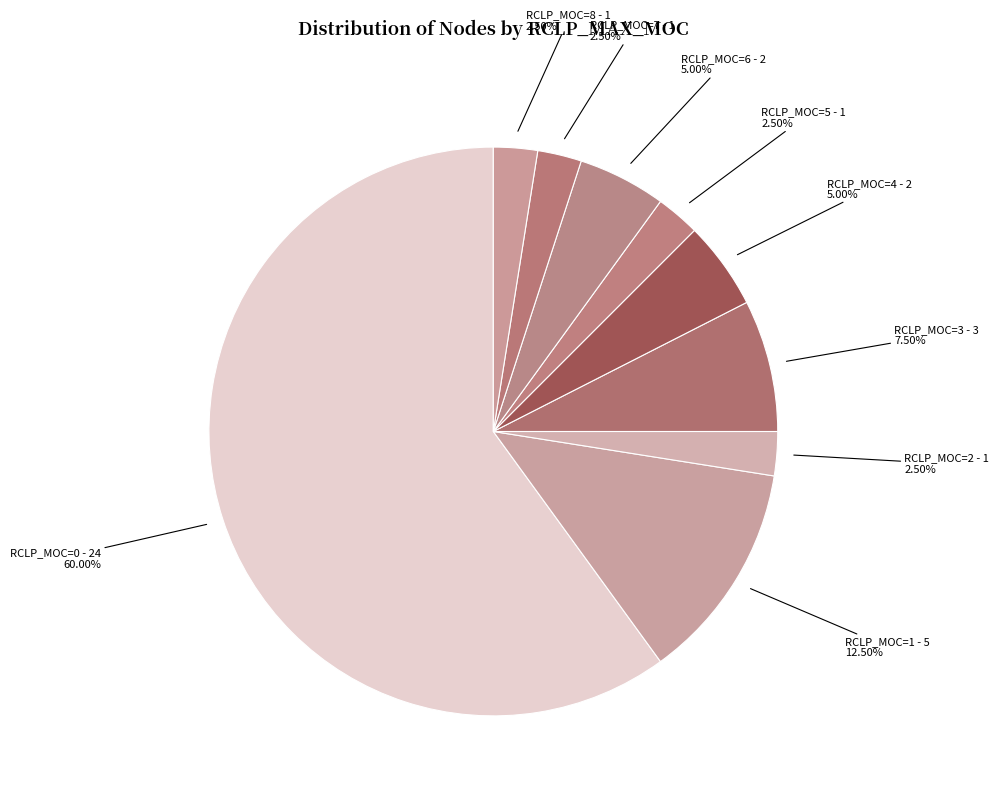

How many slices are in this pie chart?

9